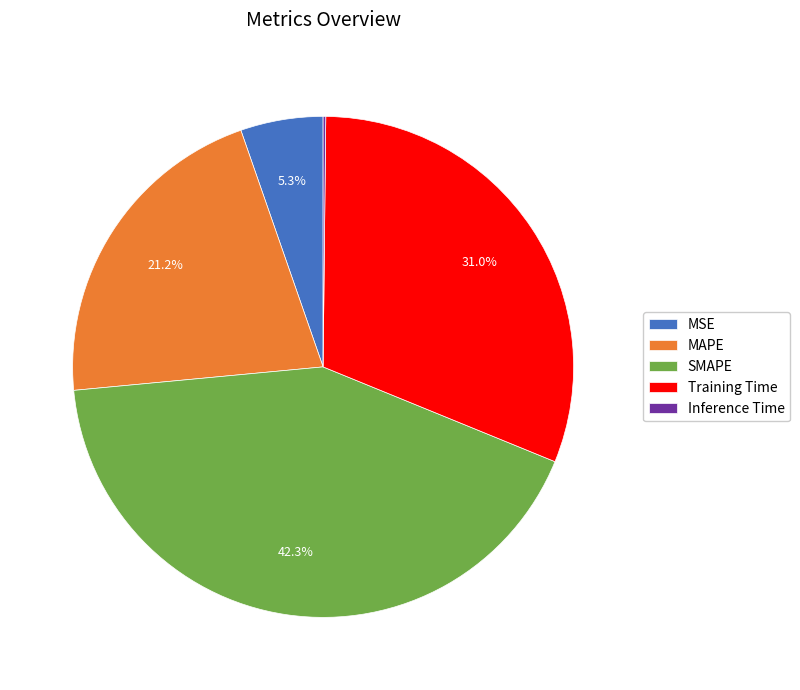

Which slice is the largest?

SMAPE